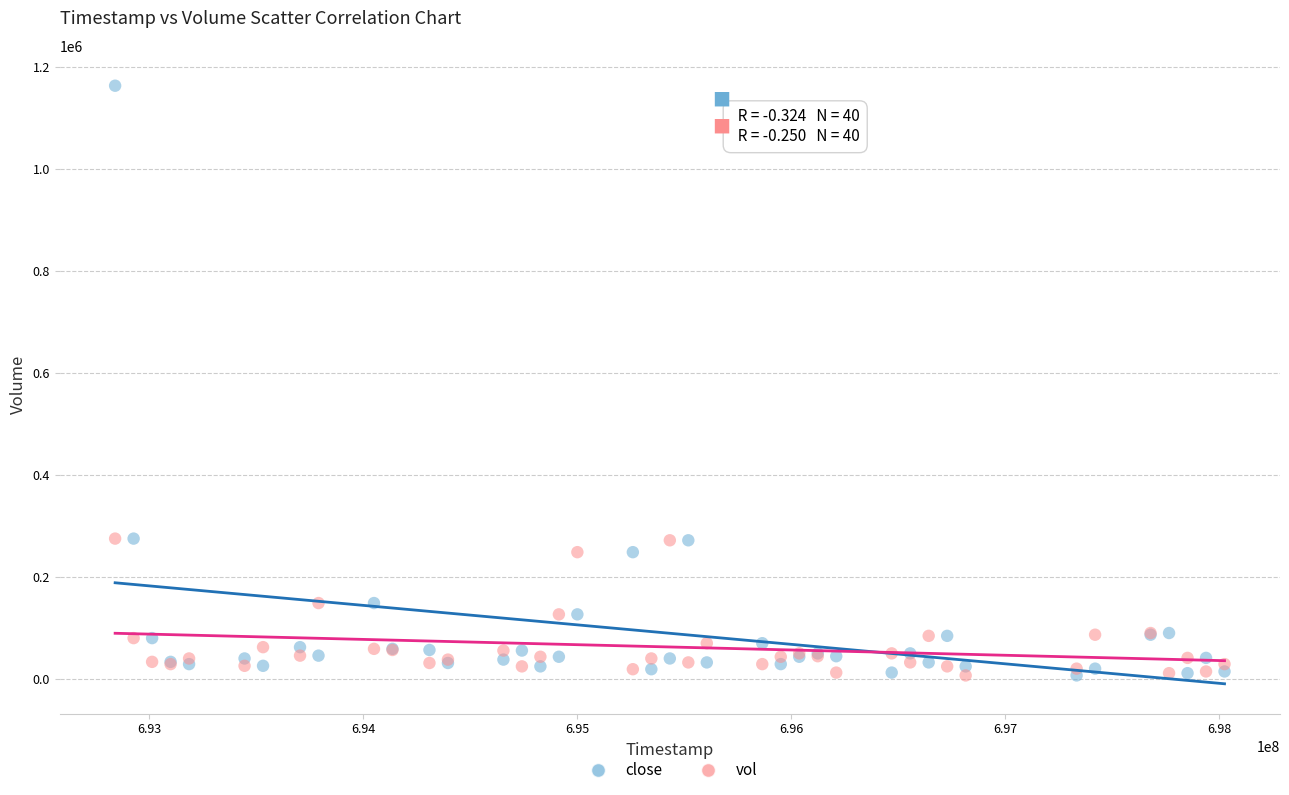

Which series reaches the maximum Y coordinate?

close